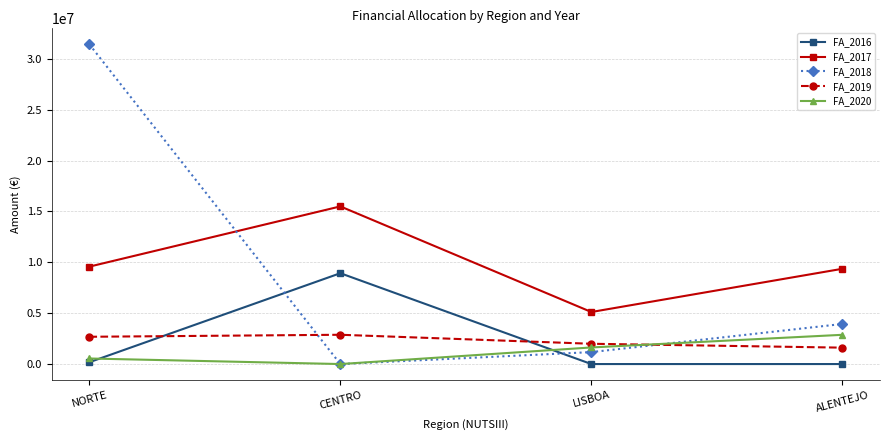

Which series ends up on top after the final intersection of FA_2019 and FA_2018?

FA_2018